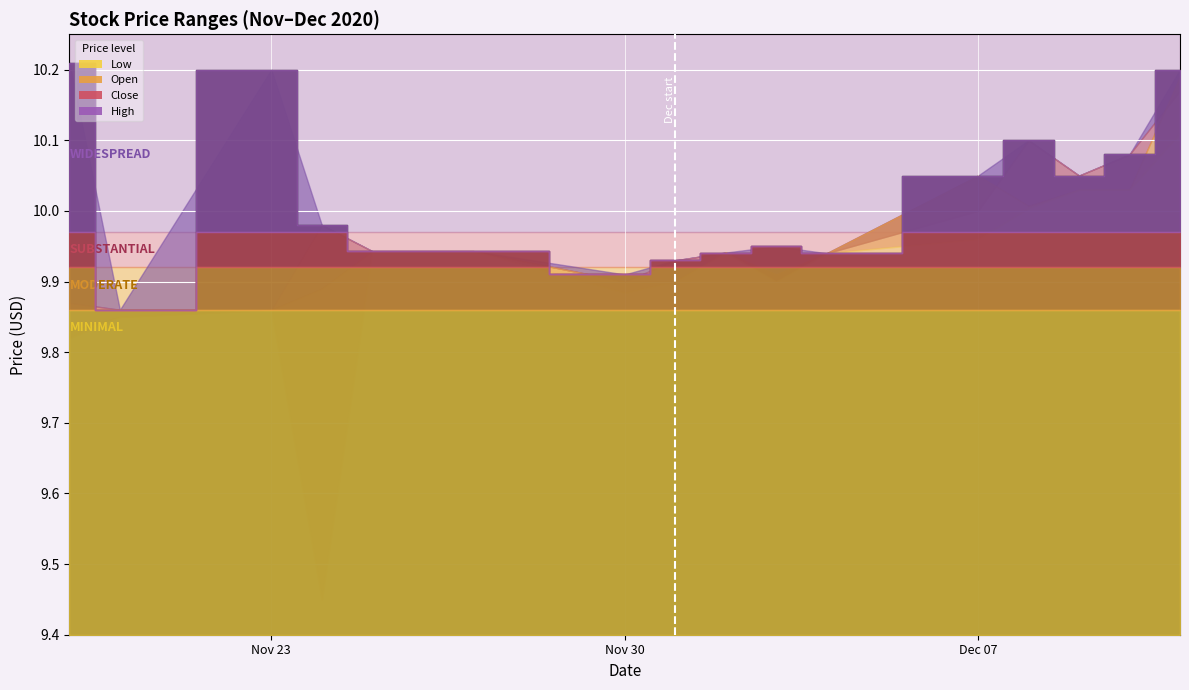

List the series in order of their peak value, highest first.

High, Open, Close, Low